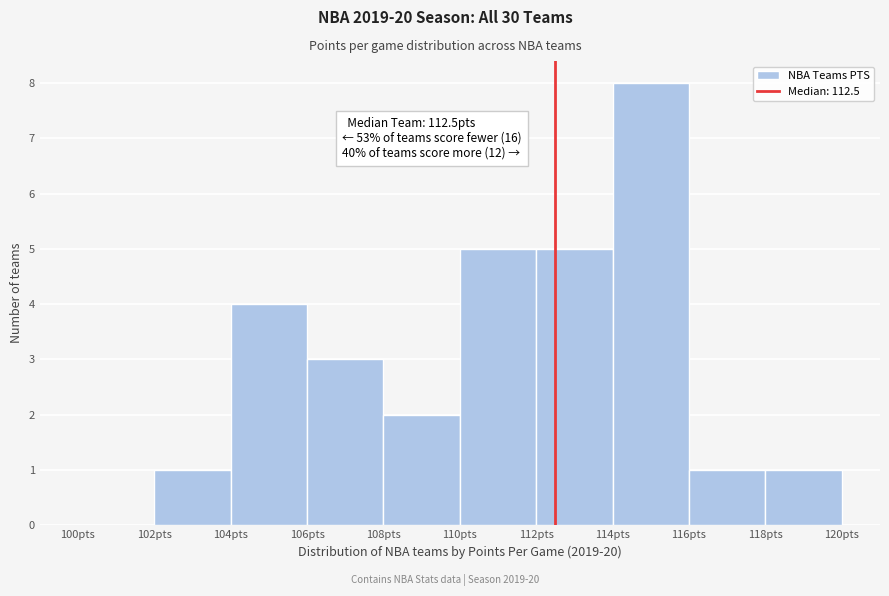

Which range on the x-axis has the tallest bar?

114 to 116